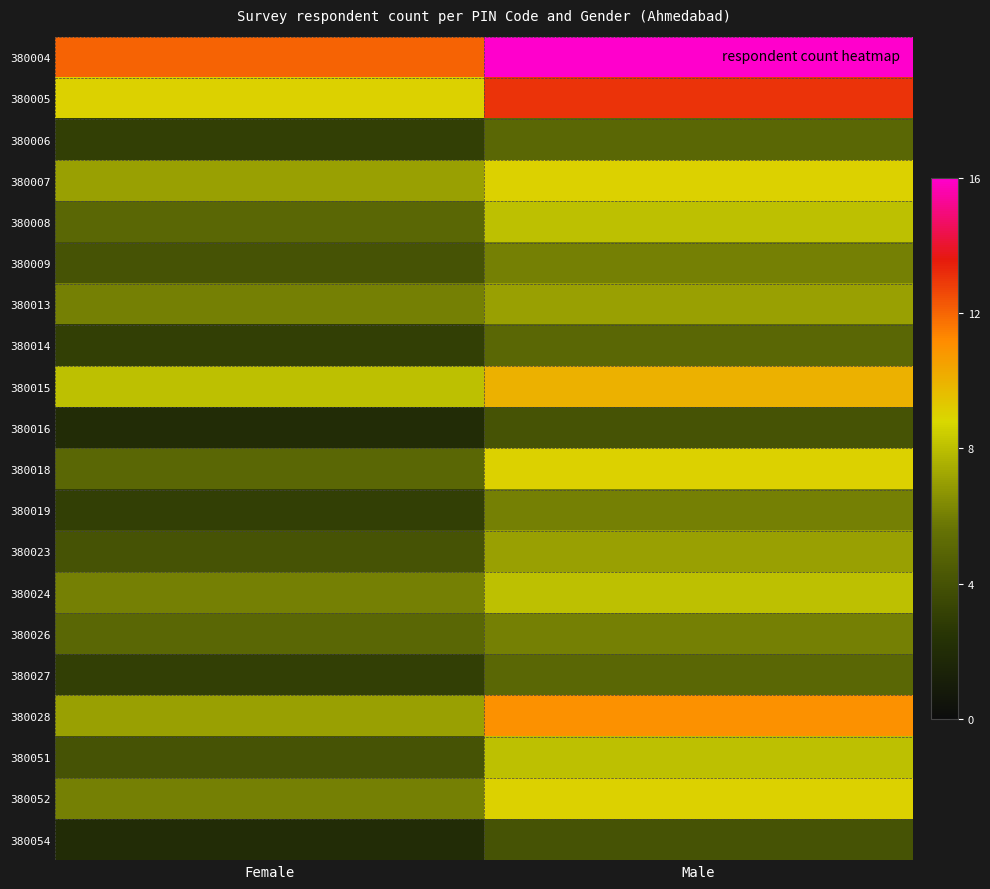

Reading left to right, extract all data points from this chart.

380004: Female=12	Male=16
380005: Female=9	Male=13
380006: Female=3	Male=5
380007: Female=7	Male=9
380008: Female=5	Male=8
380009: Female=4	Male=6
380013: Female=6	Male=7
380014: Female=3	Male=5
380015: Female=8	Male=10
380016: Female=2	Male=4
380018: Female=5	Male=9
380019: Female=3	Male=6
380023: Female=4	Male=7
380024: Female=6	Male=8
380026: Female=5	Male=6
380027: Female=3	Male=5
380028: Female=7	Male=11
380051: Female=4	Male=8
380052: Female=6	Male=9
380054: Female=2	Male=4